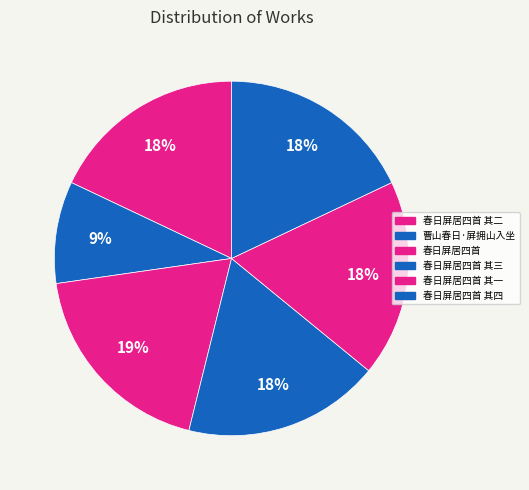

How many segments does this pie chart have?

6